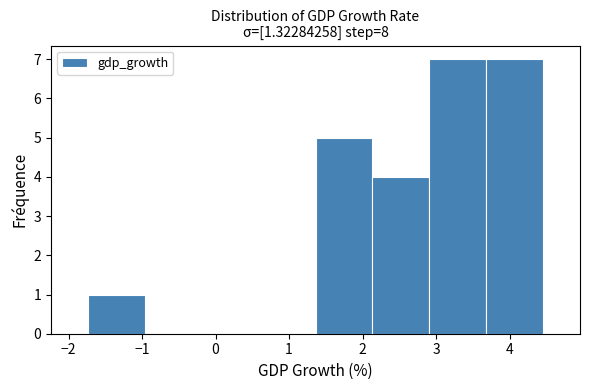

Reading left to right, list every bar in this chart as the range it spans on the x-axis followed by its height. Neither the bar edges nor the heights are printed on the chart, so give them approximately, as read against the axes.

-1.7 to -1.0: 1
-1.0 to -0.2: 0
-0.2 to 0.6: 0
0.6 to 1.4: 0
1.4 to 2.1: 5
2.1 to 2.9: 4
2.9 to 3.7: 7
3.7 to 4.5: 7